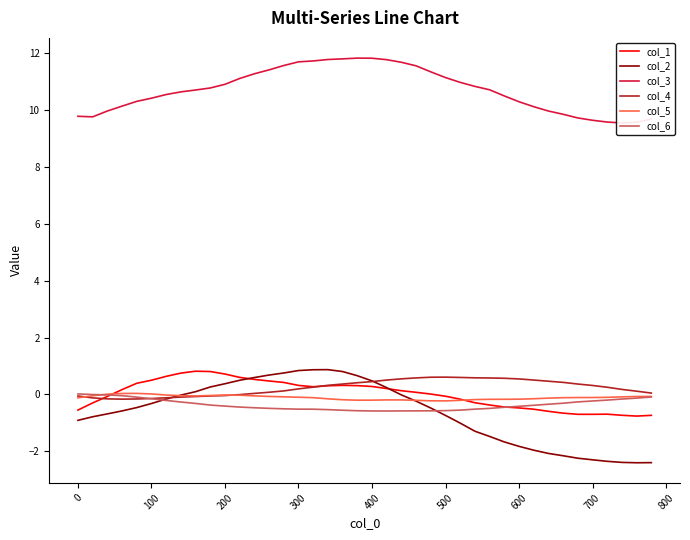

What is the difference between the maximum and minimum values in the col_6 series?

0.6